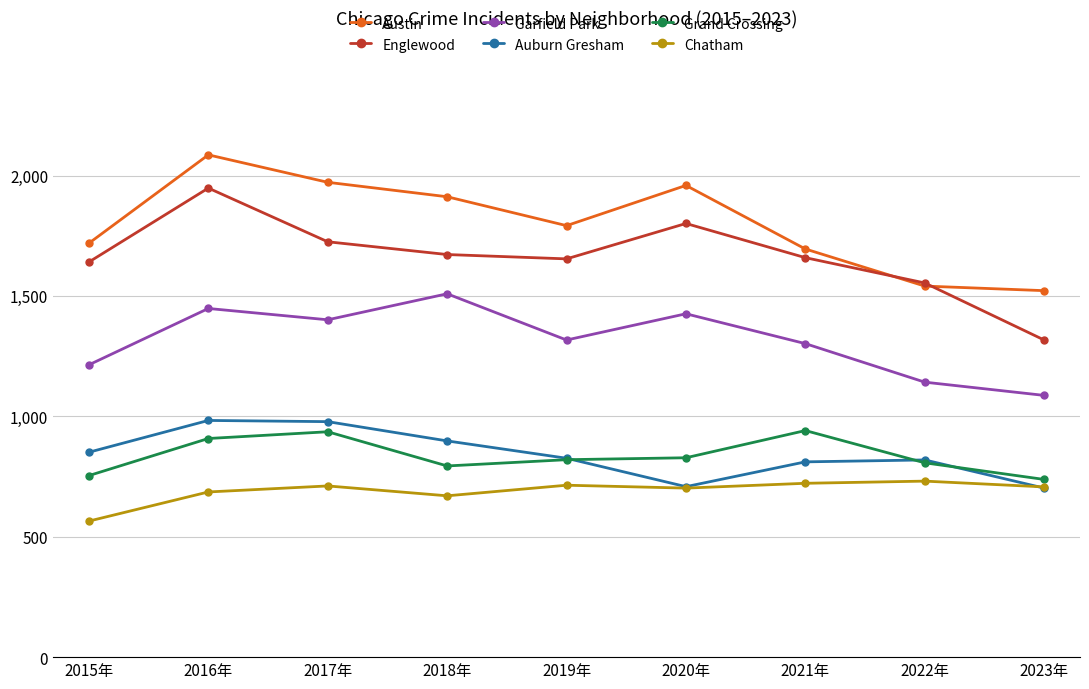

True or false: Grand Crossing and Chatham cross at least once.

False